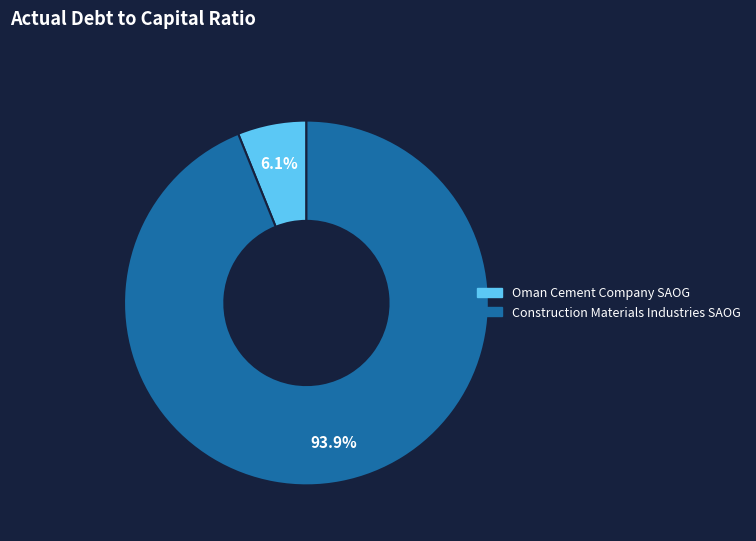

Between Oman Cement Company SAOG and Construction Materials Industries SAOG, which is larger?

Construction Materials Industries SAOG